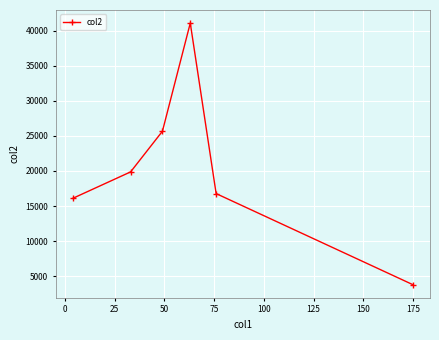

True or false: there are more than 2 points higher than both neighbors.

False